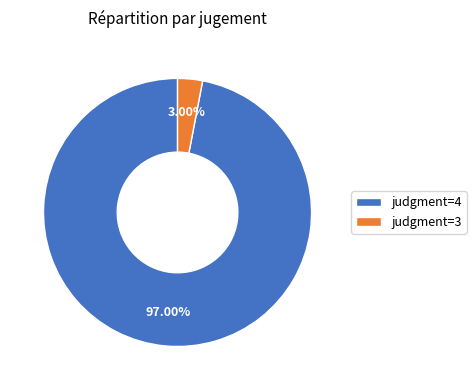

Which slice is the smallest?

judgment=3